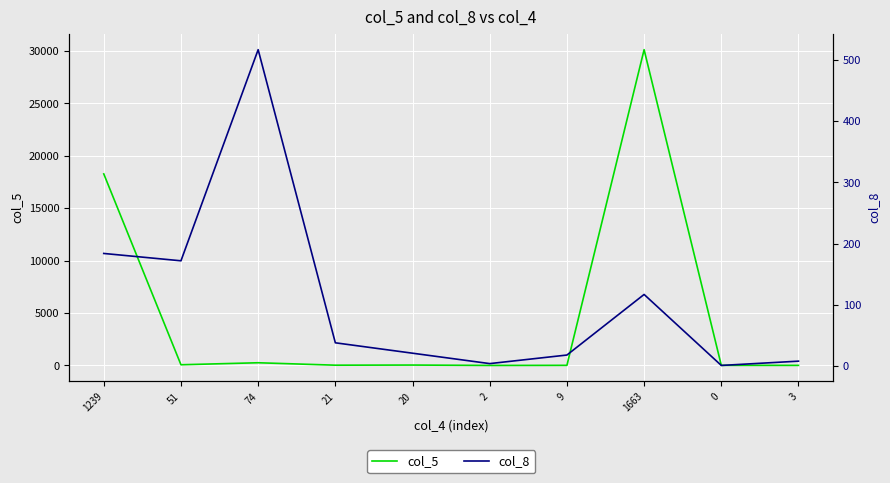

At which label does col_8 first exceed 38?

1239